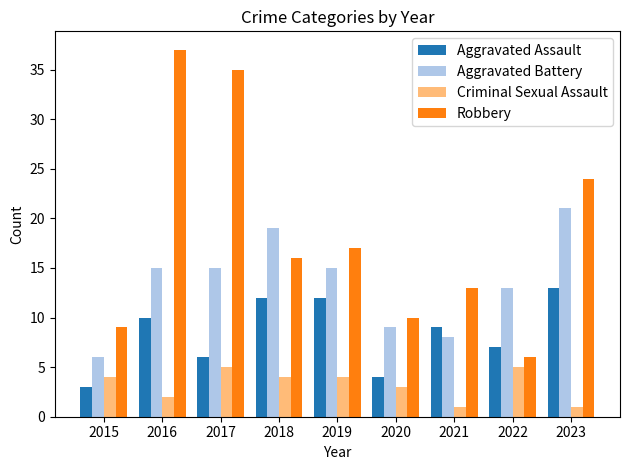

What is the maximum value for Robbery?

37